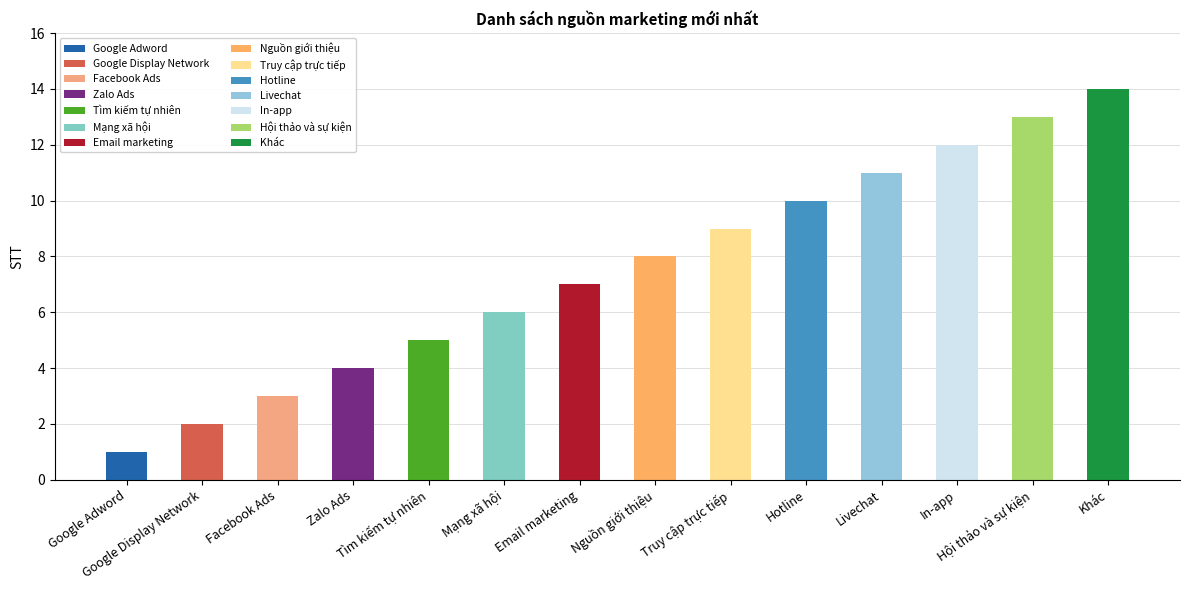

What is the change in value from In-app to Hội thảo và sự kiện?

+1